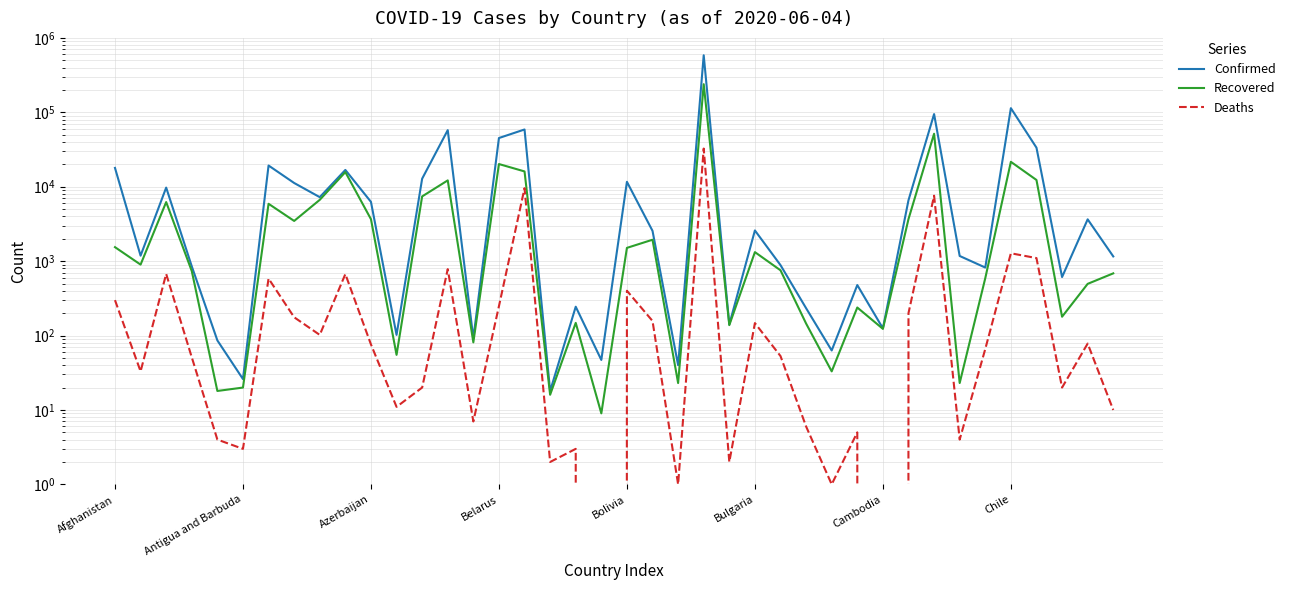

Which label corresponds to the largest value in the chart?

23